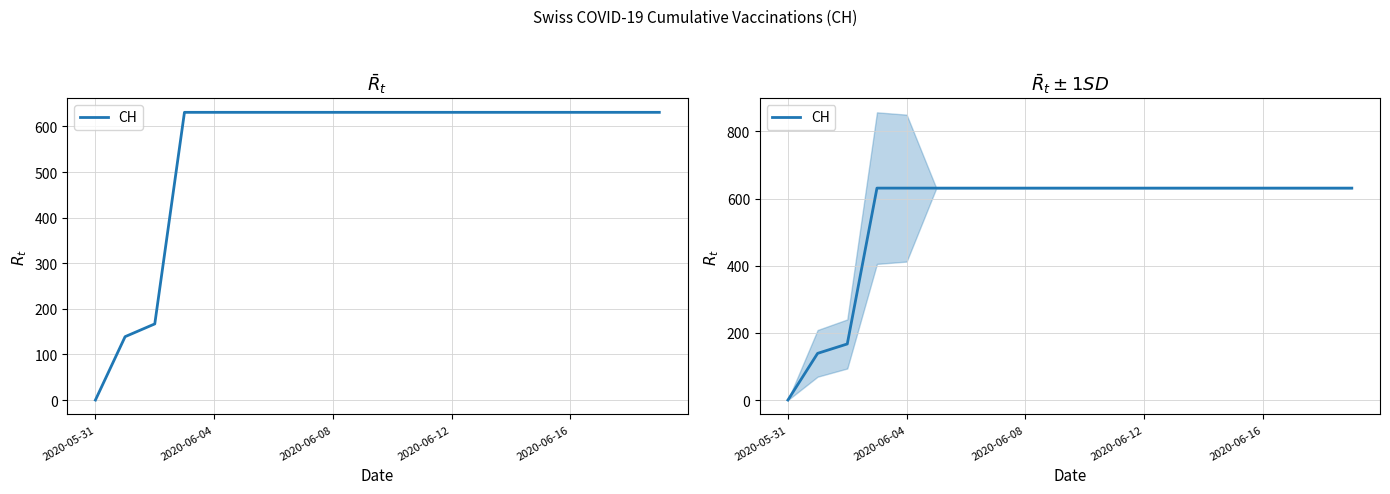

Is it true that the value at 17 is 1134?

False